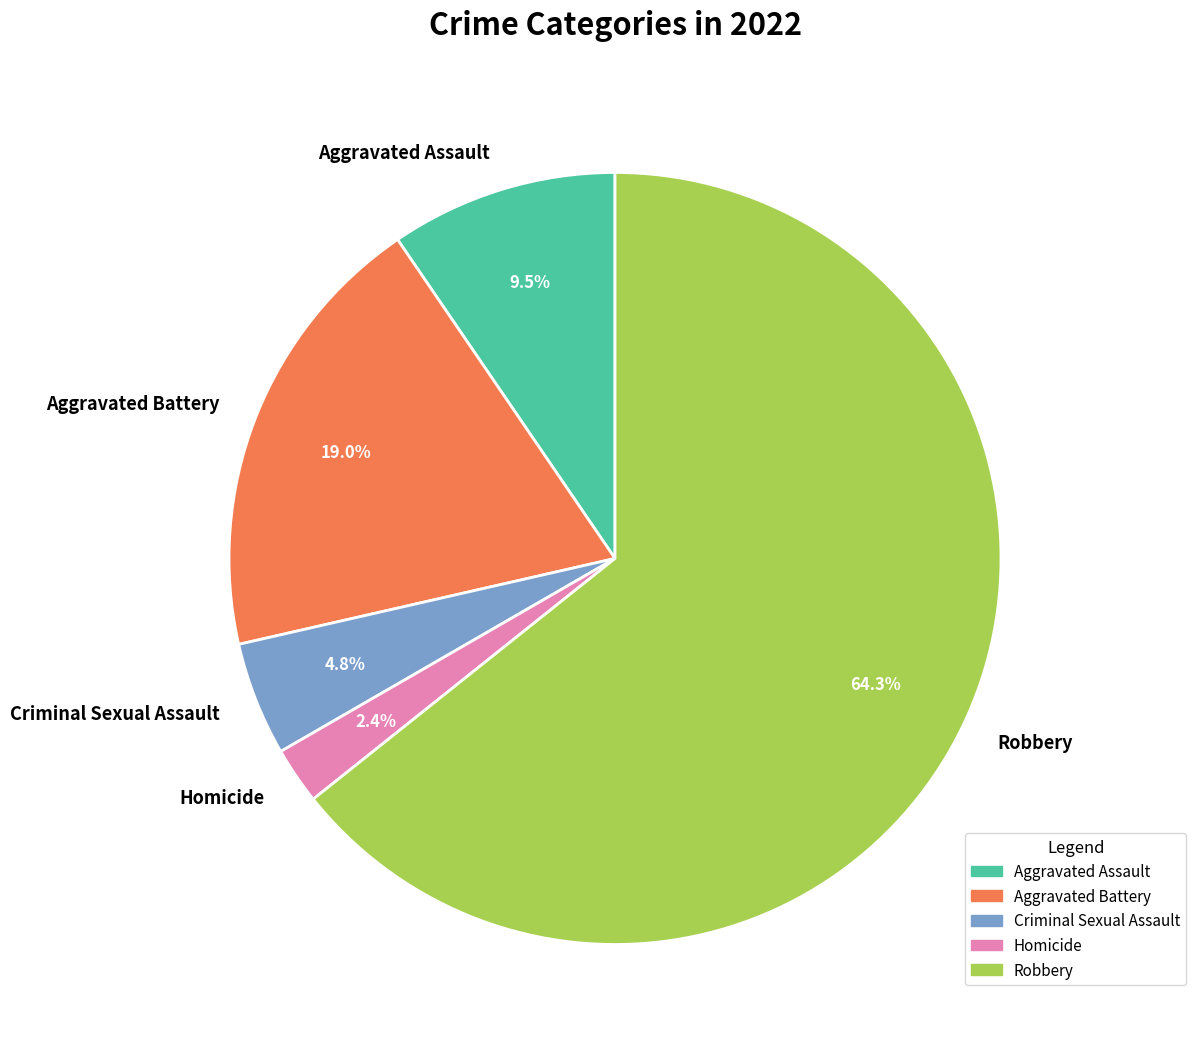

Which category accounts for the majority?

Robbery